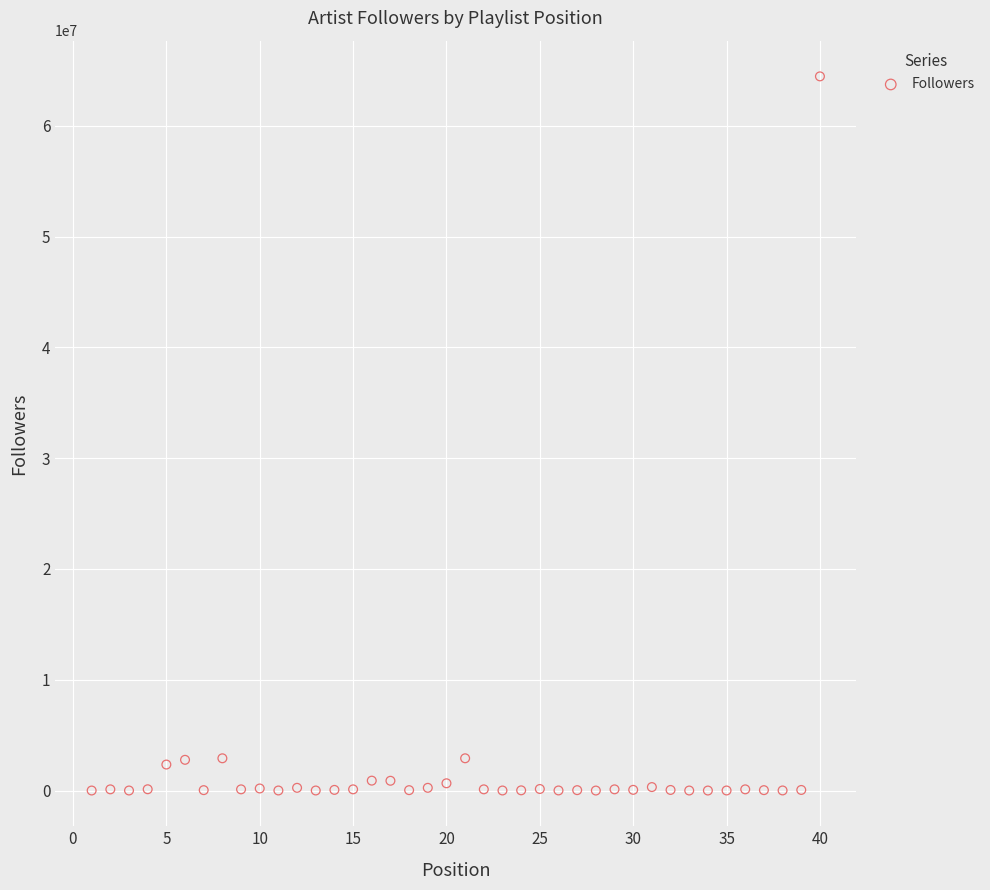

What is the range of Y values (max minus min)?

64463969